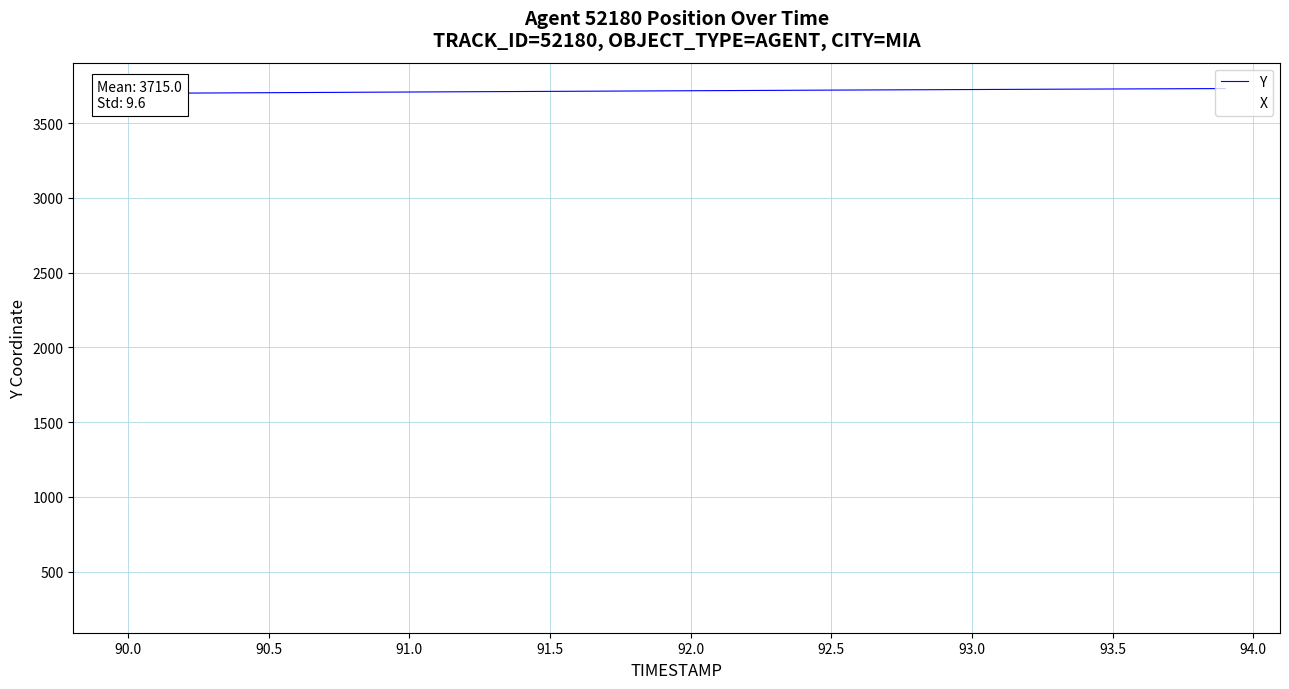

Rank the series by their maximum value, from highest to lowest.

Y, X